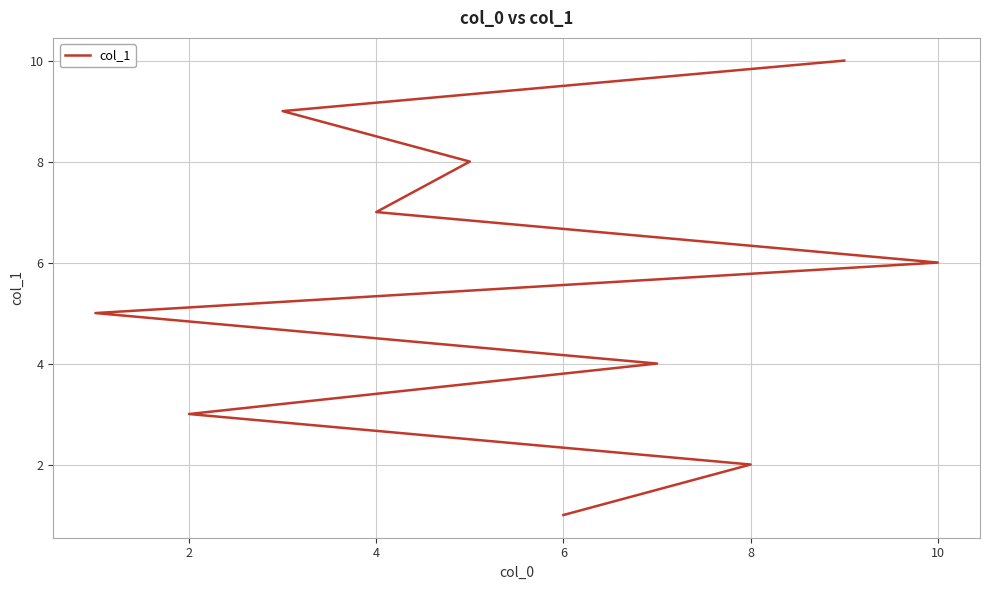

What is the minimum value shown in the chart?

1